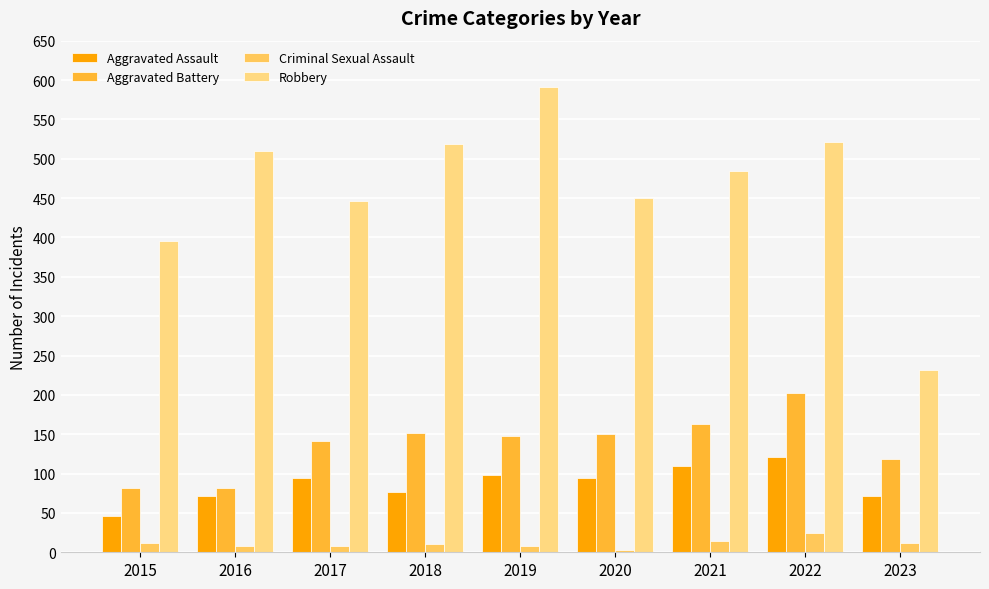

What is the lowest value of the Aggravated Battery series?

82